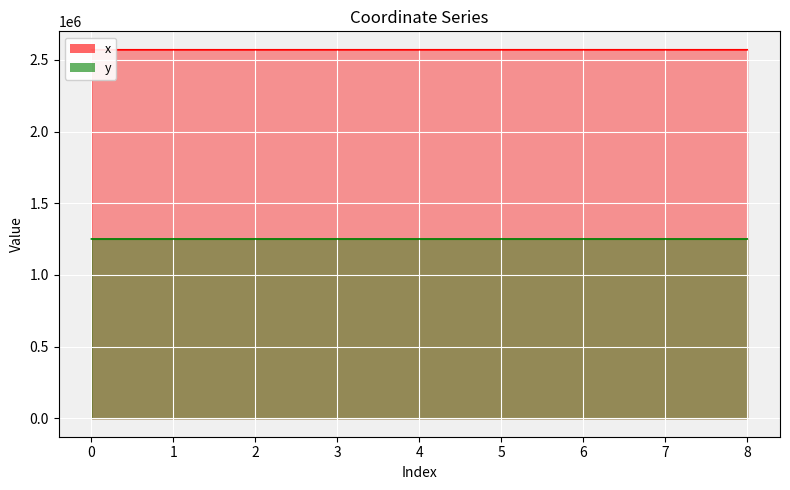

The y series shows 507710.2 at 4. True or false?

False